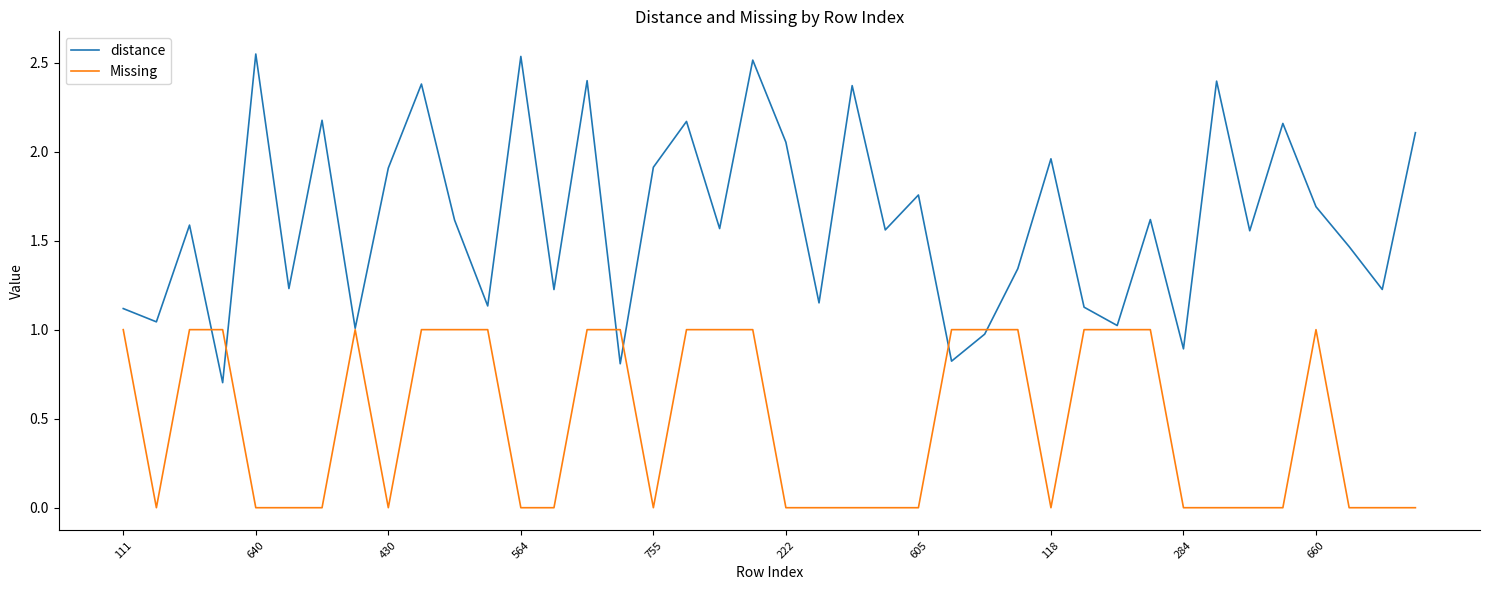

Which series has the widest spread of values?

distance